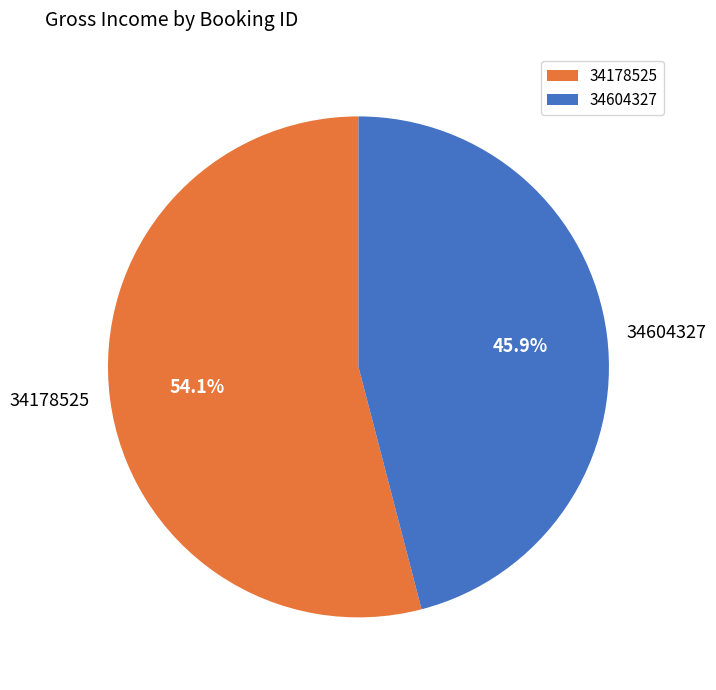

Rank the categories by value from highest to lowest.

34178525, 34604327